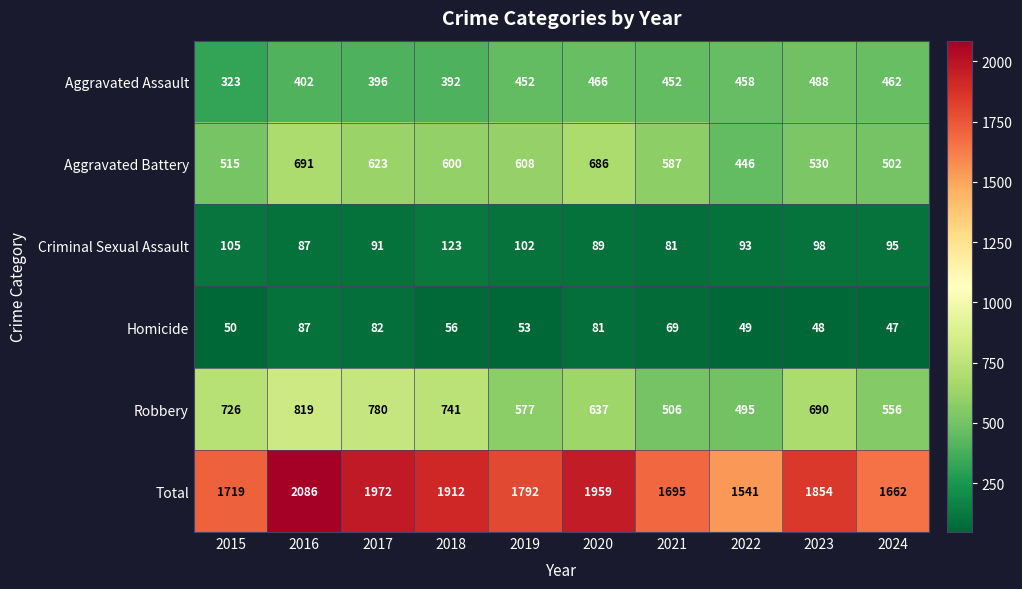

What is the average value of the Aggravated Assault series?

429